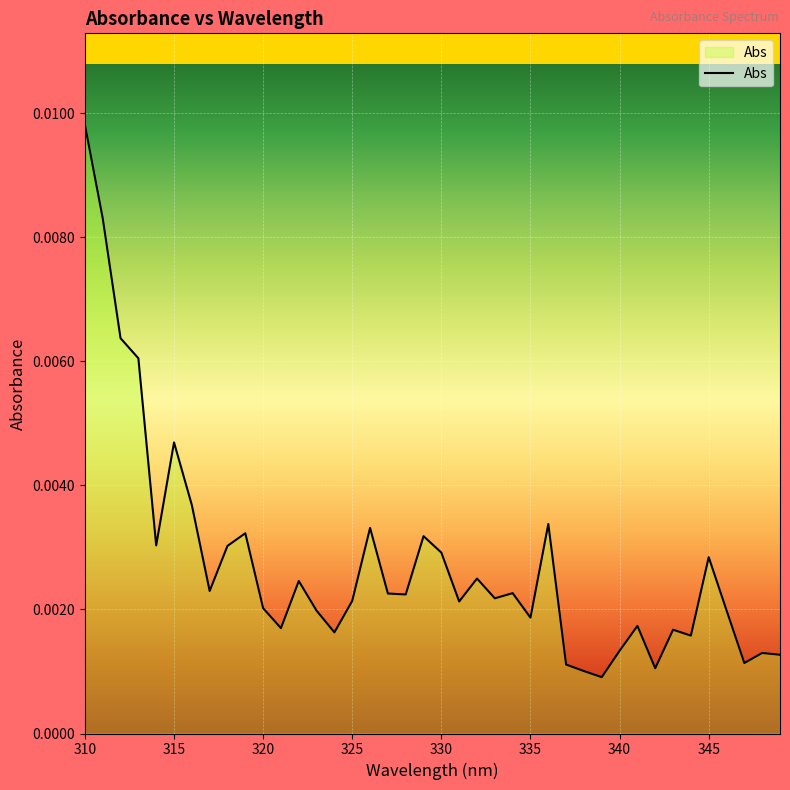

How many points are lower than both their immediate neighbors (excluding endpoints)?

12